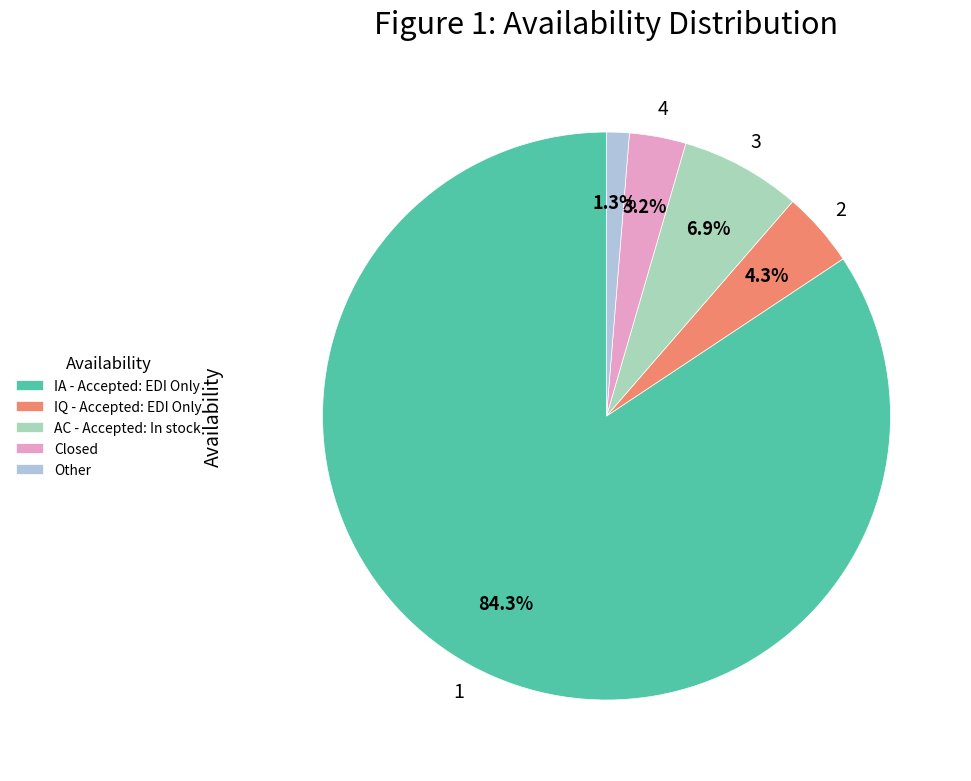

What is the smallest slice in the pie chart?

Other